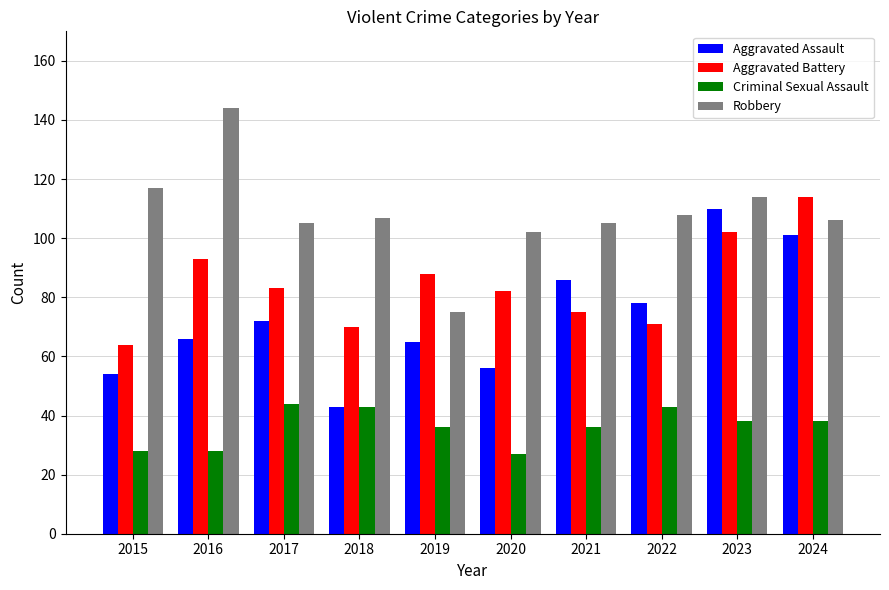

What is the difference between the highest and lowest values at 2016?

116